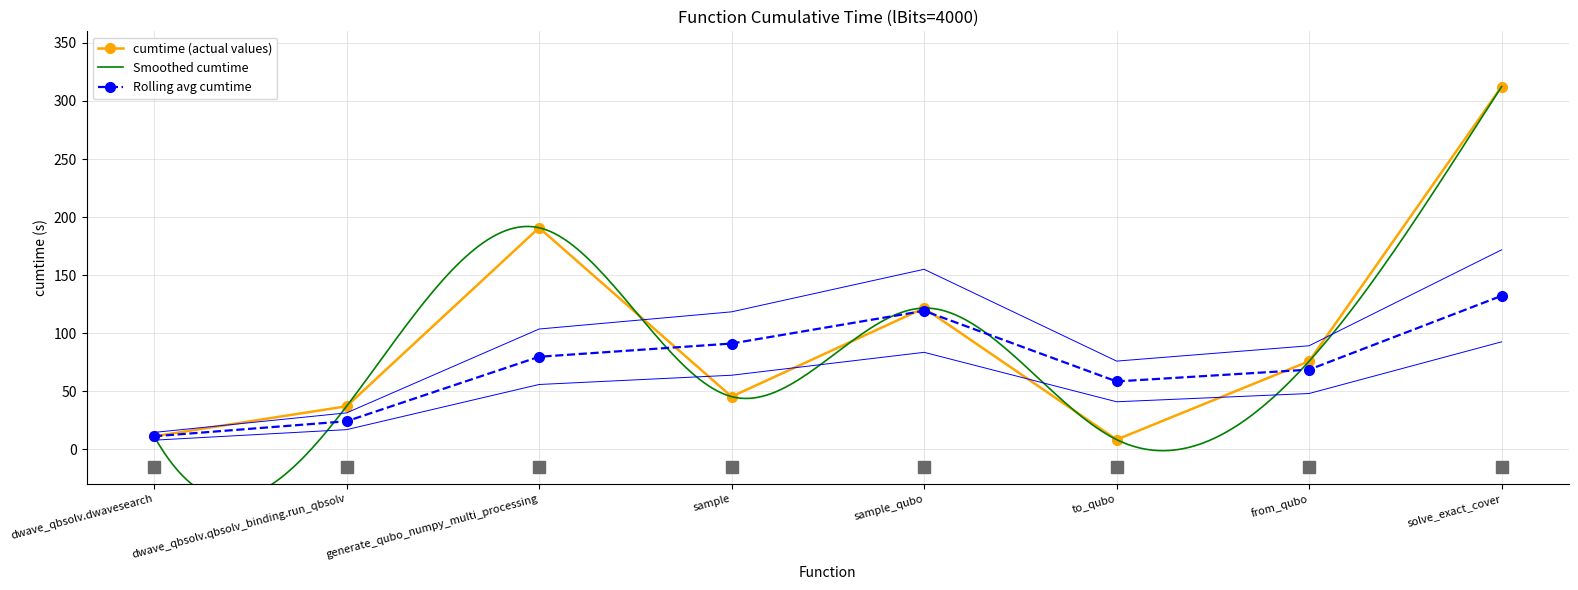

How many categories are shown in the chart?

8